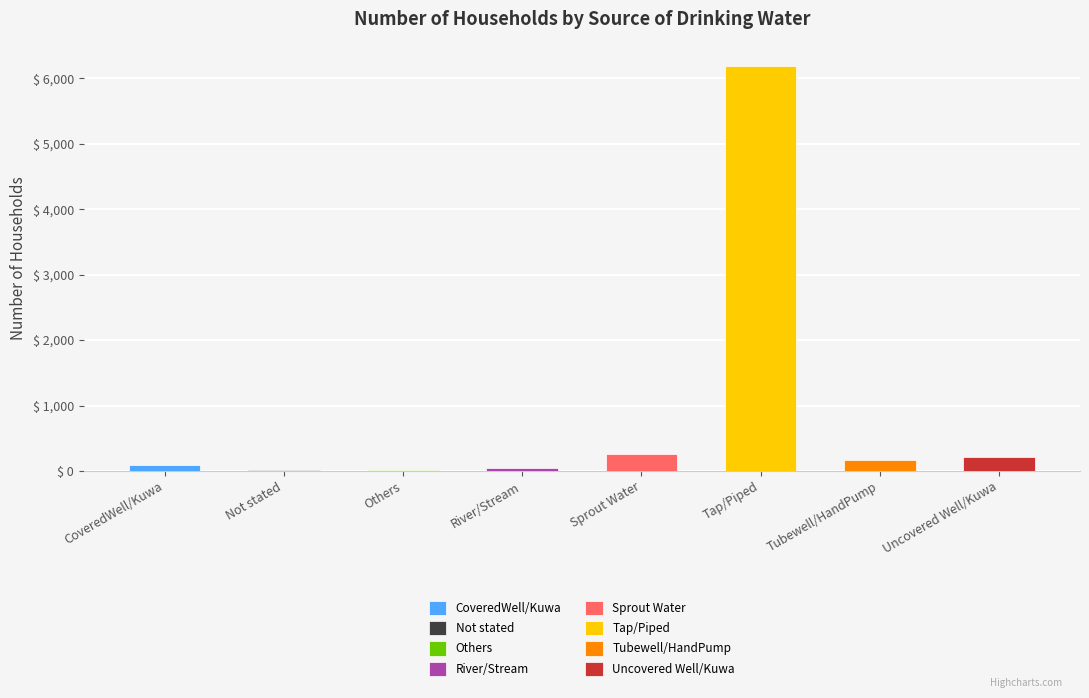

How many data points are above 171?

3